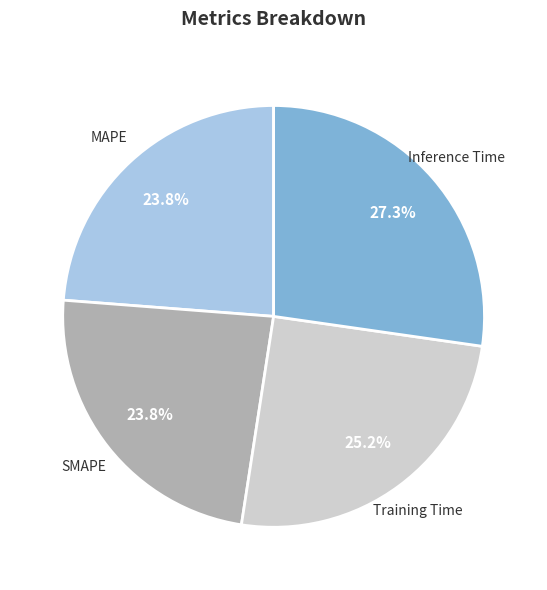

Does any single category account for the majority?

No